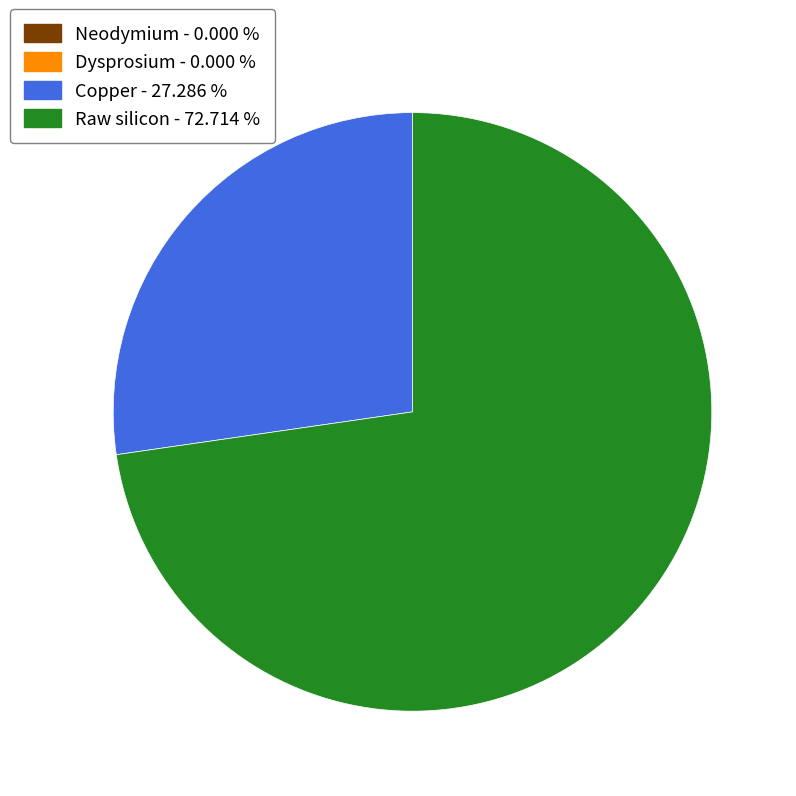

Does any single category account for the majority?

Yes